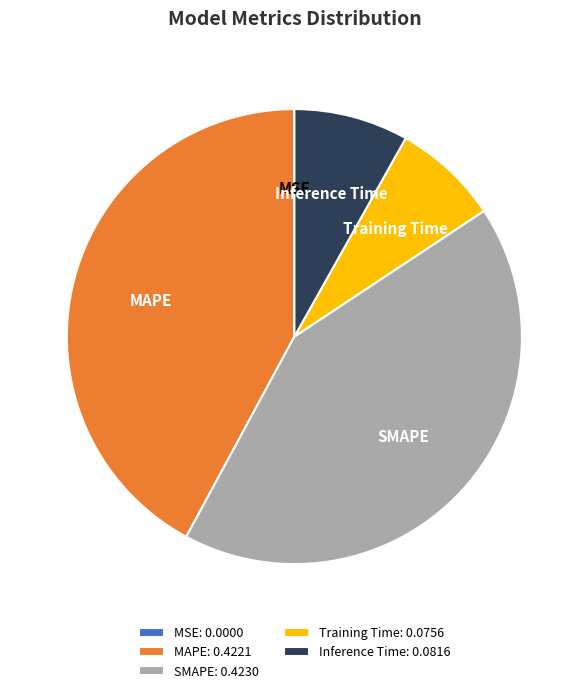

Between SMAPE and Inference Time, which is larger?

SMAPE